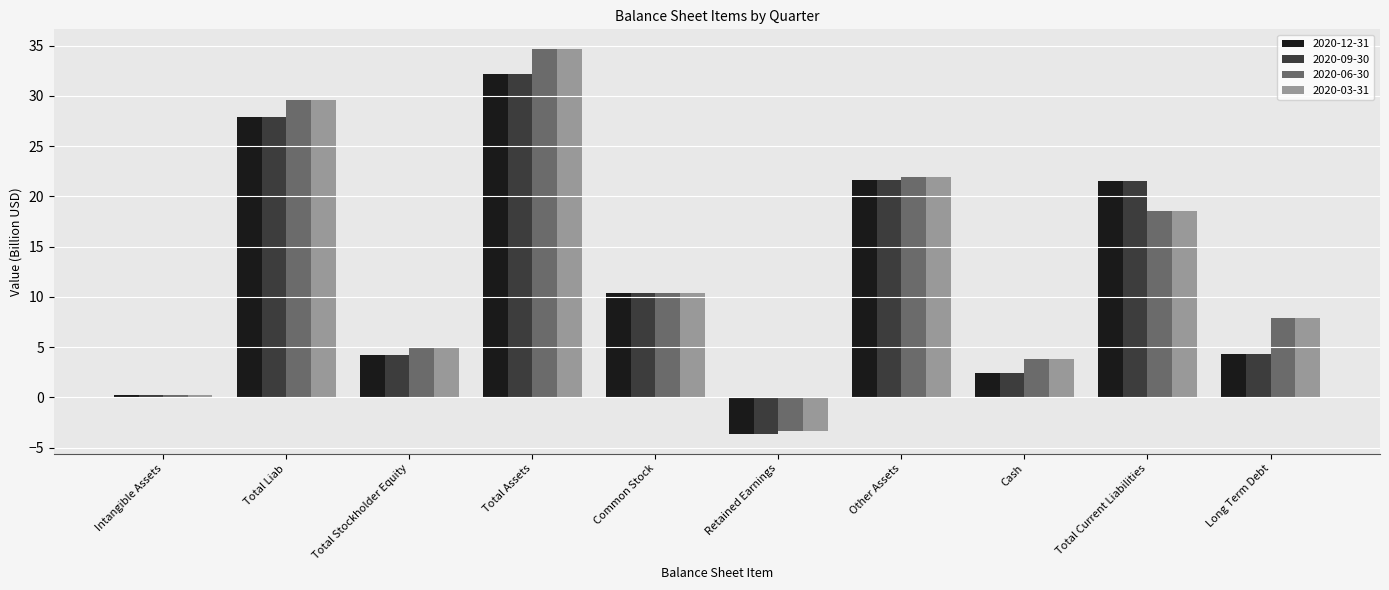

What position from the right is Common Stock?

6